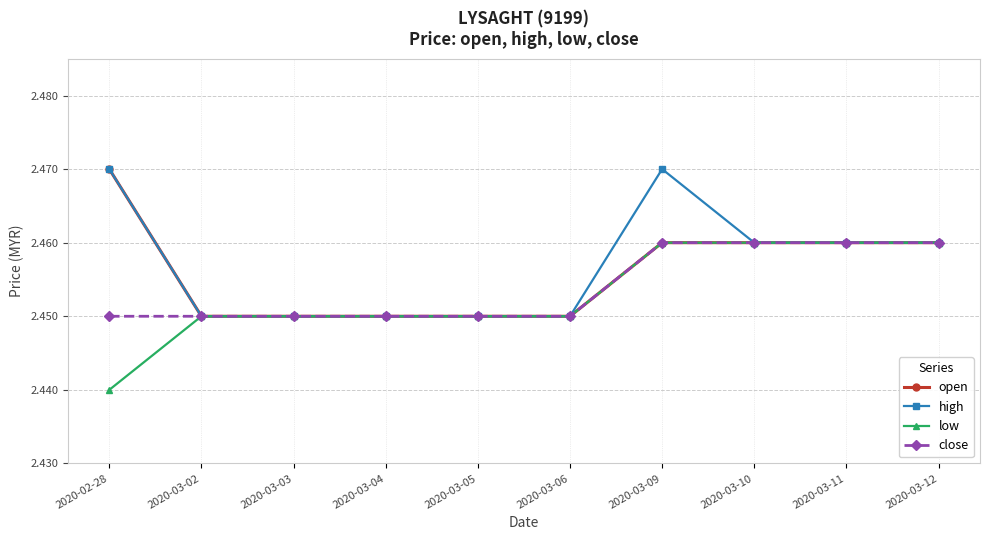

Which label corresponds to the smallest value in the chart?

2020-02-28